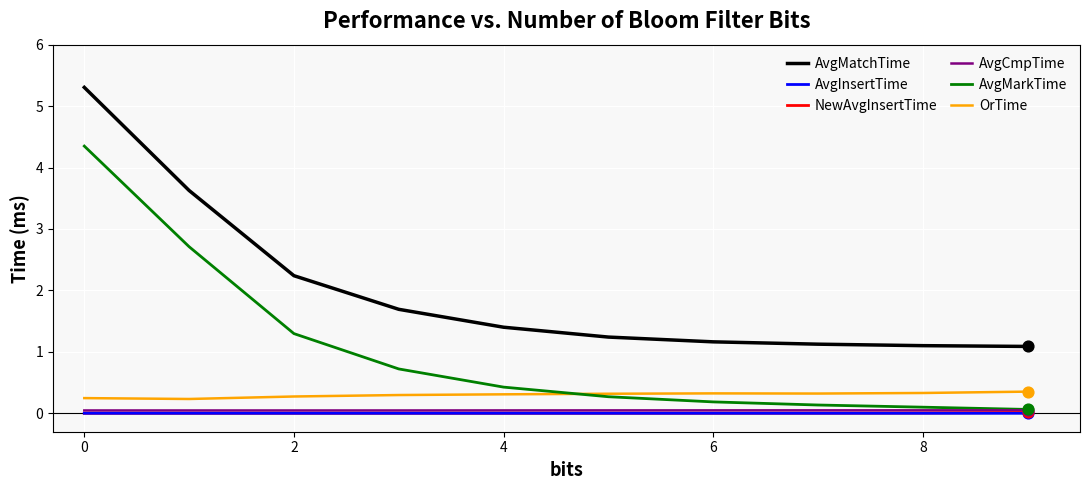

At how many categories does at least one series exceed 0?

10